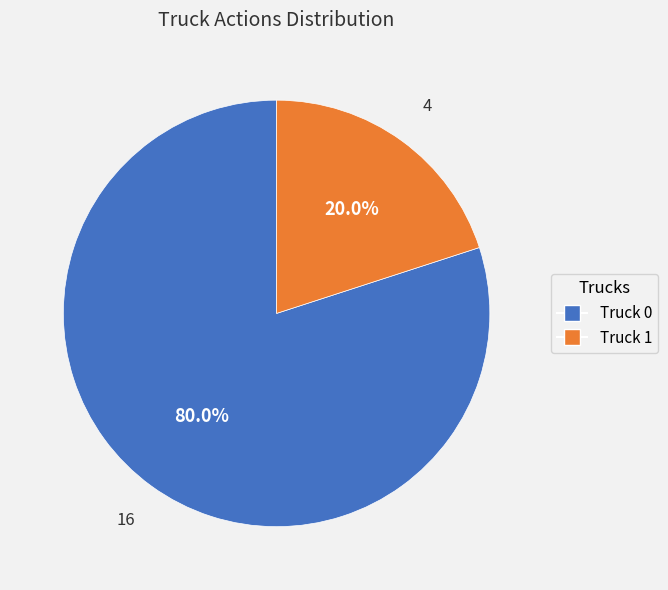

What percentage is the Truck 1 slice, to the nearest percent?

20%